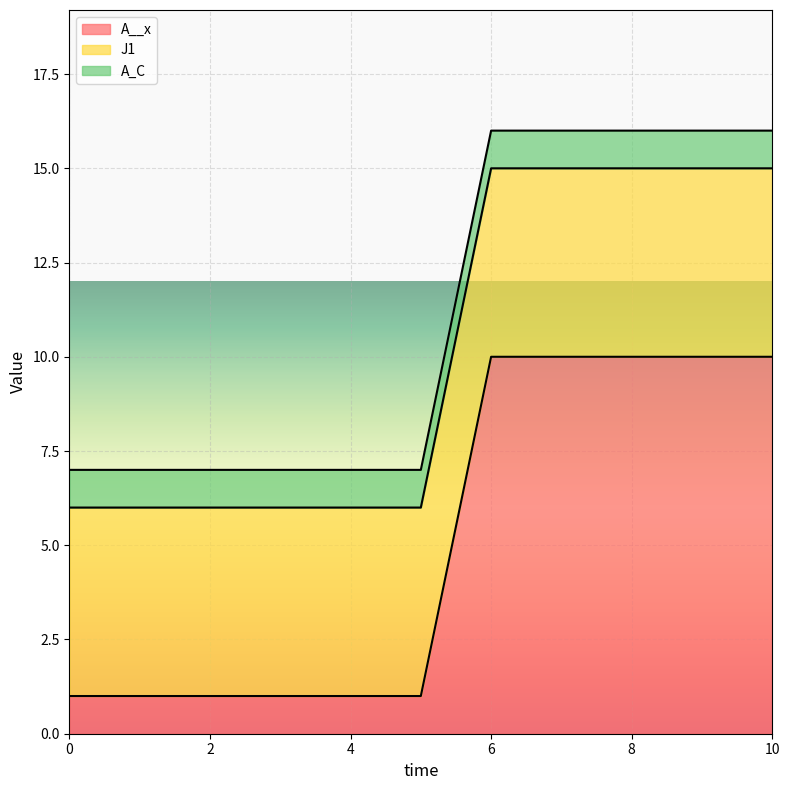

What is the total value across all series at 2?

7